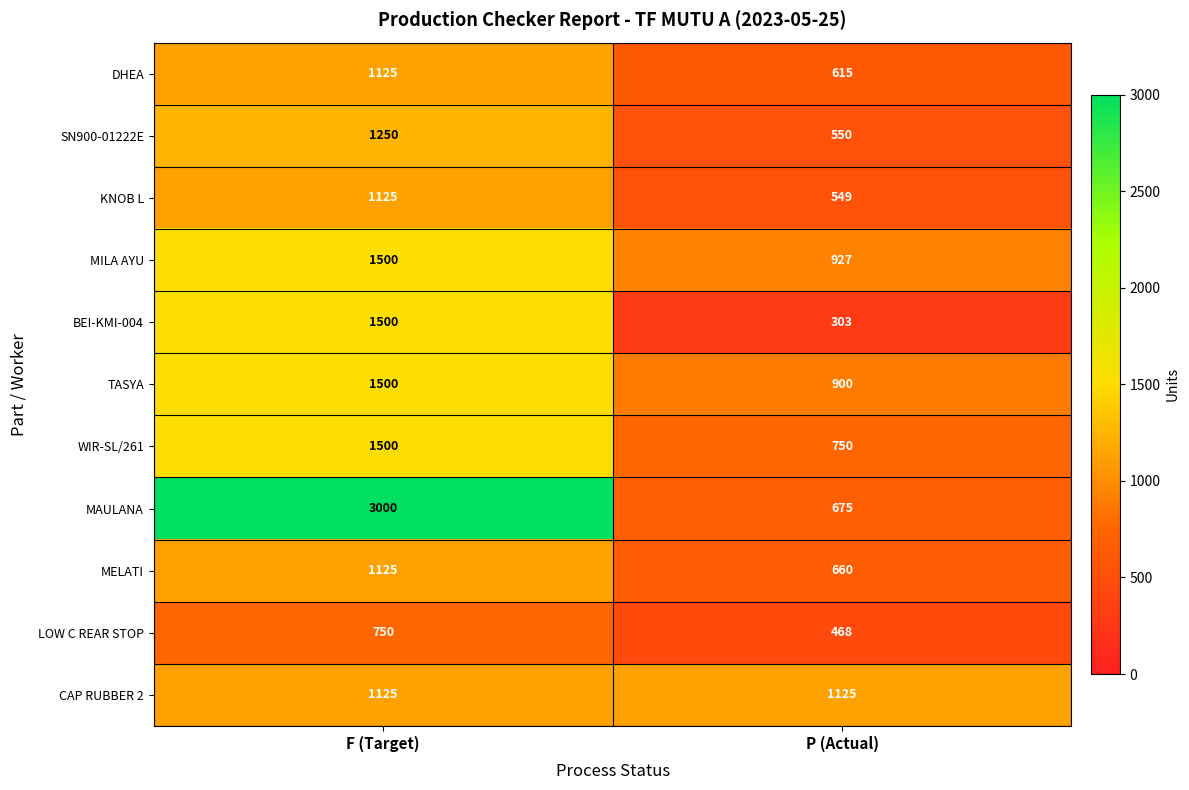

At how many categories does at least one series exceed 1912?

1